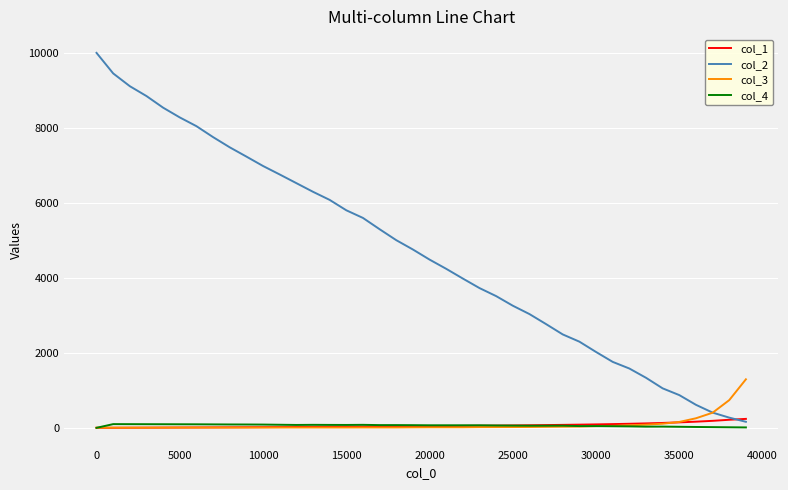

At how many categories does at least one series exceed 7678?

8